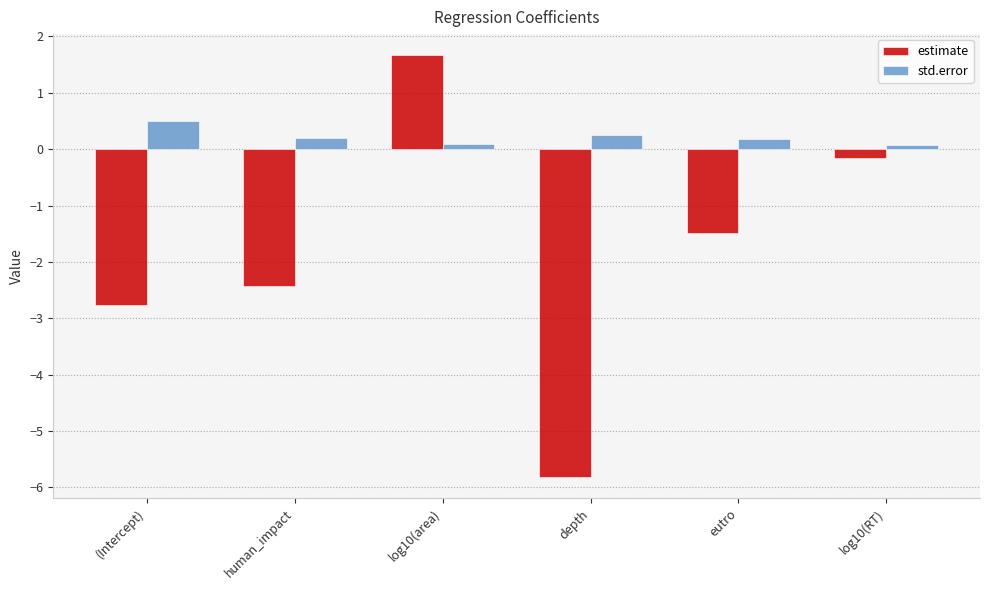

Count the number of categories in the chart.

6